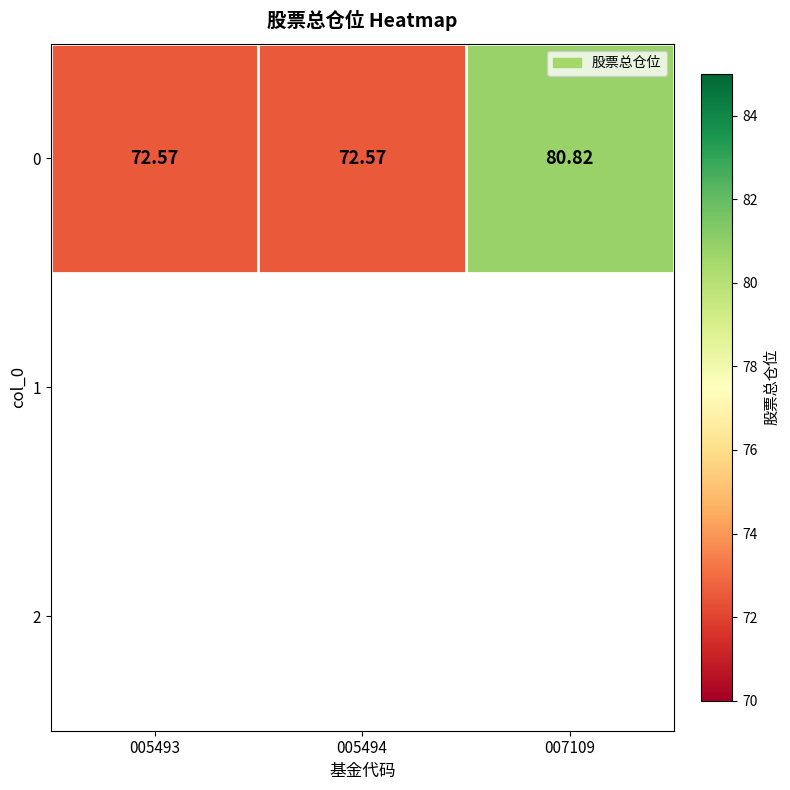

Count the number of categories in the chart.

3